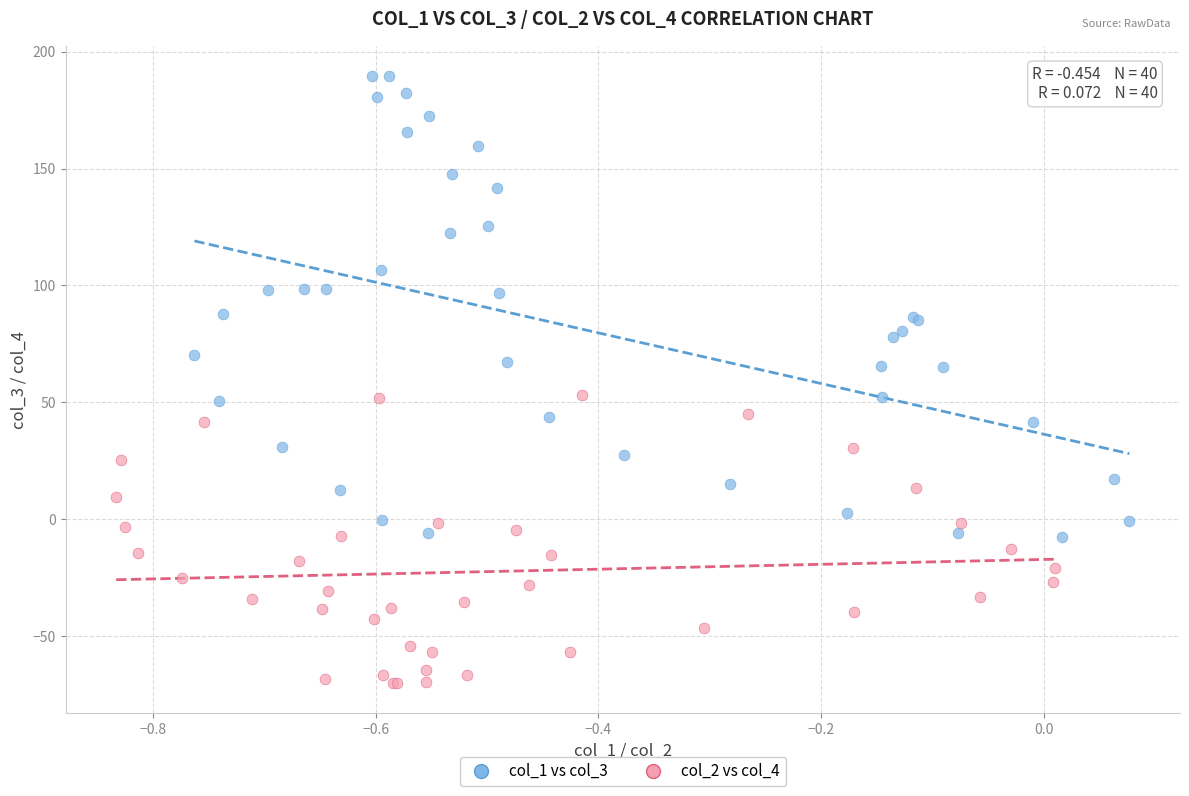

Which series contains the highest Y value?

col_1 vs col_3